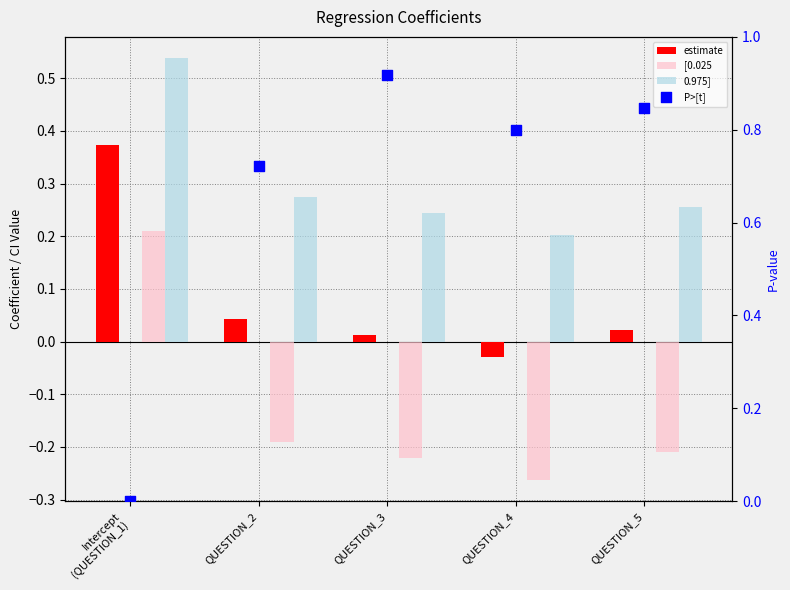

At how many categories does at least one series exceed 0?

5